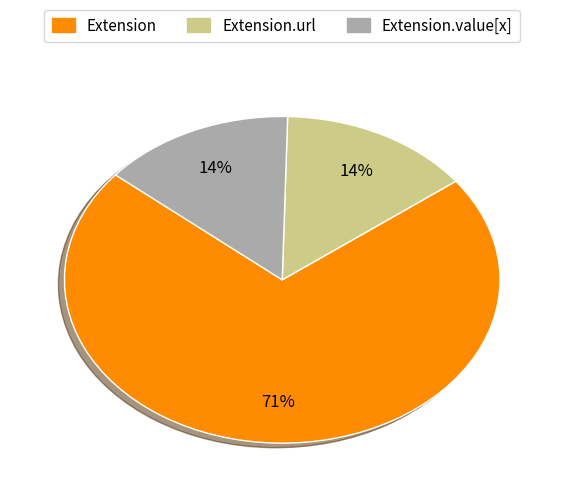

To the nearest percent, what is the average slice percentage?

33%